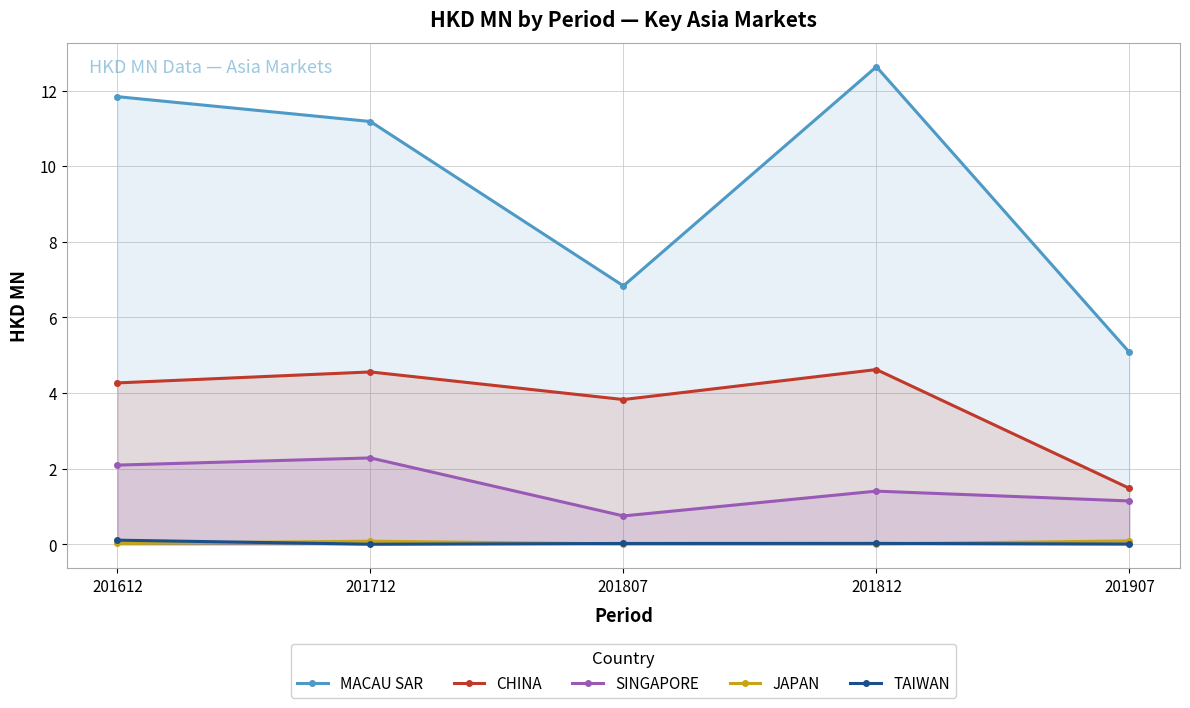

Reading left to right, transcribe all the data shown in this chart.

MACAU SAR: 201612=11.8	201712=11.2	201807=6.8	201812=12.6	201907=5.1
CHINA: 201612=4.3	201712=4.6	201807=3.8	201812=4.6	201907=1.5
SINGAPORE: 201612=2.1	201712=2.3	201807=0.8	201812=1.4	201907=1.1
JAPAN: 201612=0.0	201712=0.1	201807=0.0	201812=0.0	201907=0.1
TAIWAN: 201612=0.1	201712=0.0	201807=0.0	201812=0.0	201907=0.0